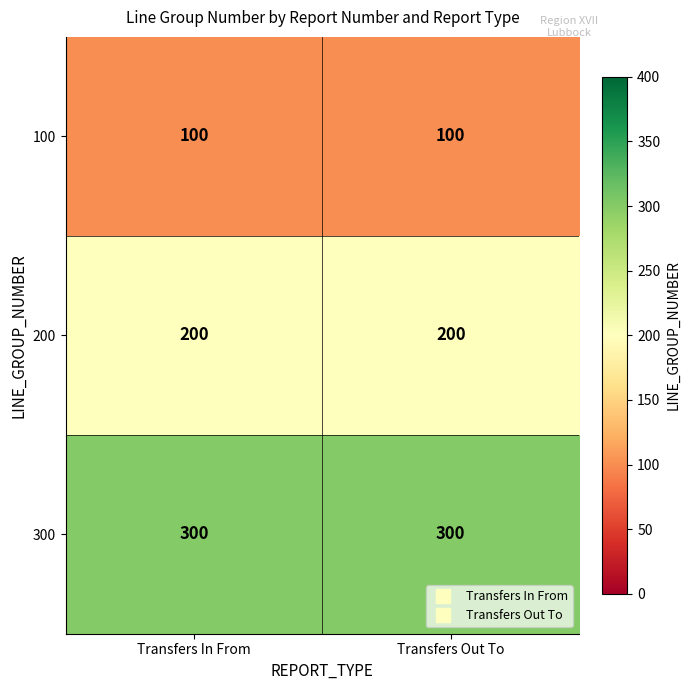

What is the greatest value displayed?

300